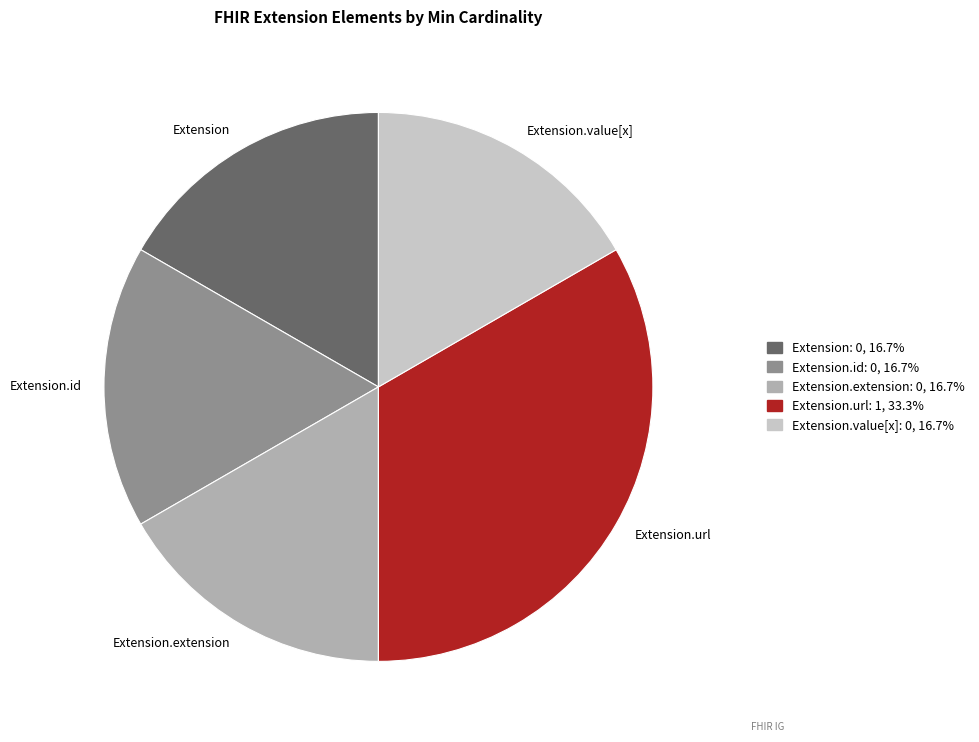

Is there a majority slice in this chart?

No